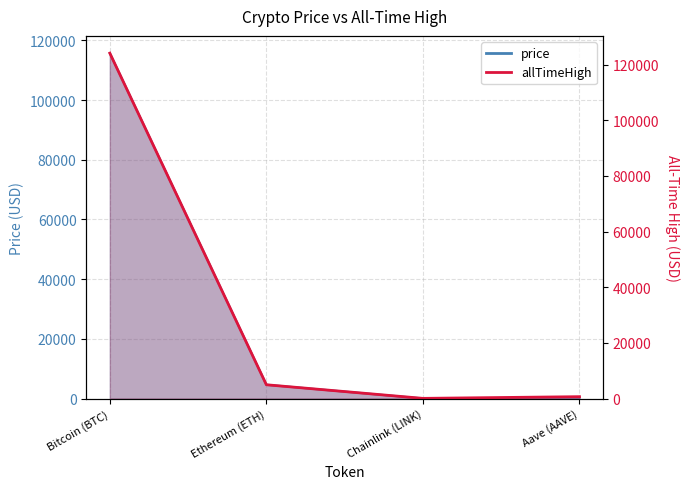

Count the number of data series in this chart.

2